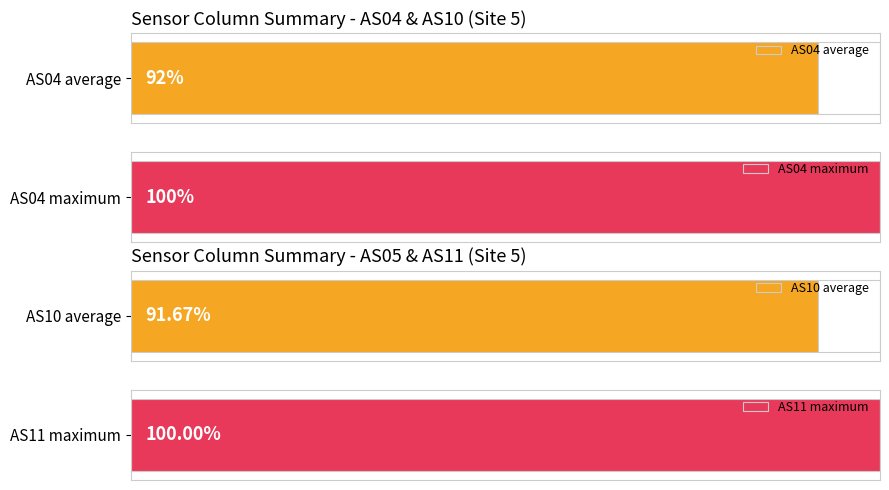

How many data points in AS04 are less than 1?

2